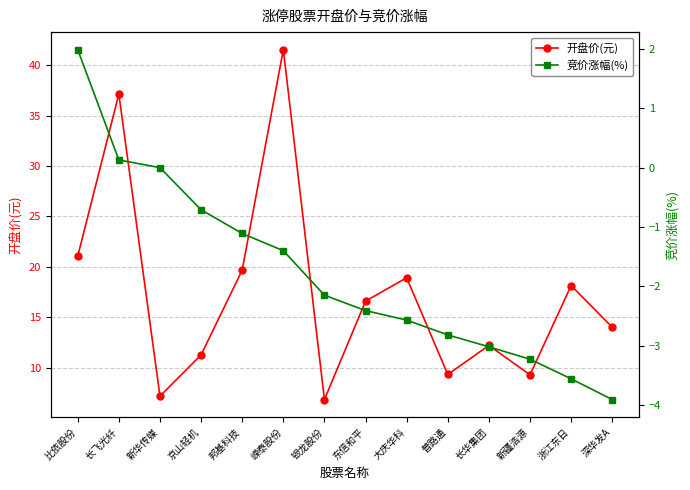

What is the difference between the highest and lowest values at 比依股份?

19.1